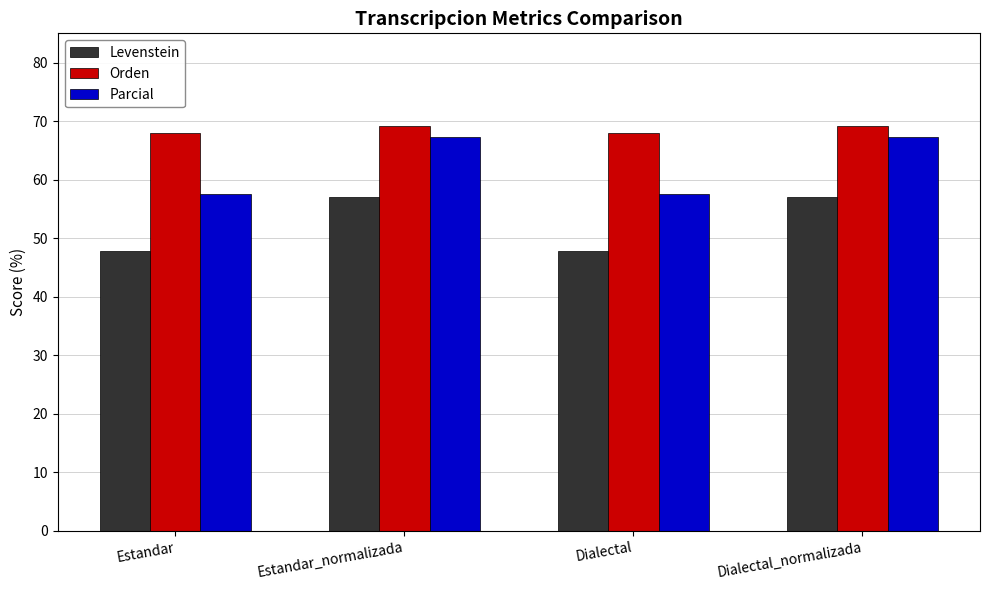

List the series in order of their overall mean, lowest first.

Levenstein, Parcial, Orden